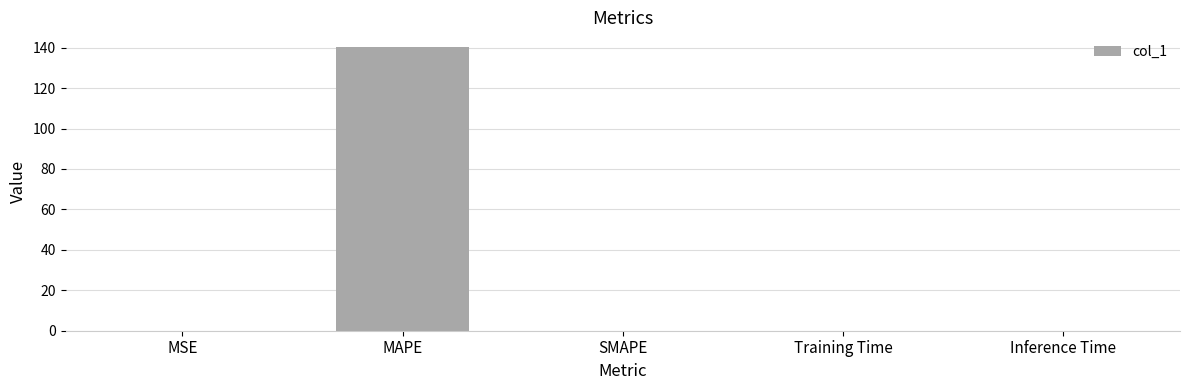

Which label corresponds to the largest value in the chart?

MAPE